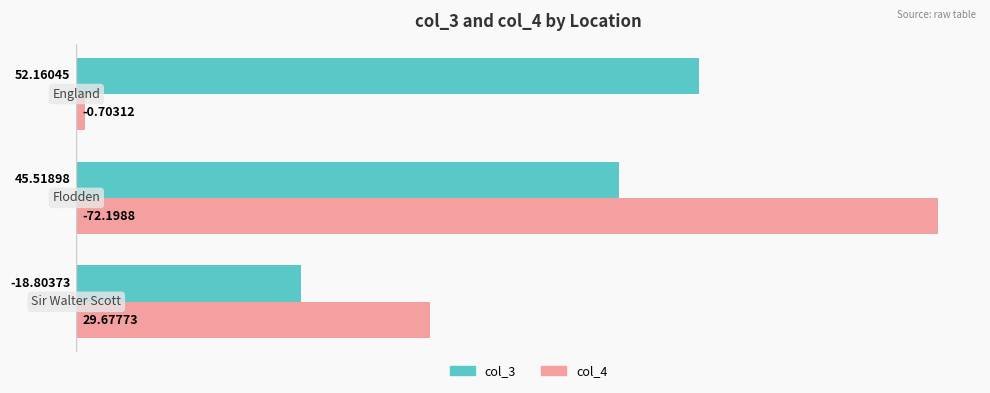

What is the difference between the maximum and minimum values in the col_3 series?

33.4